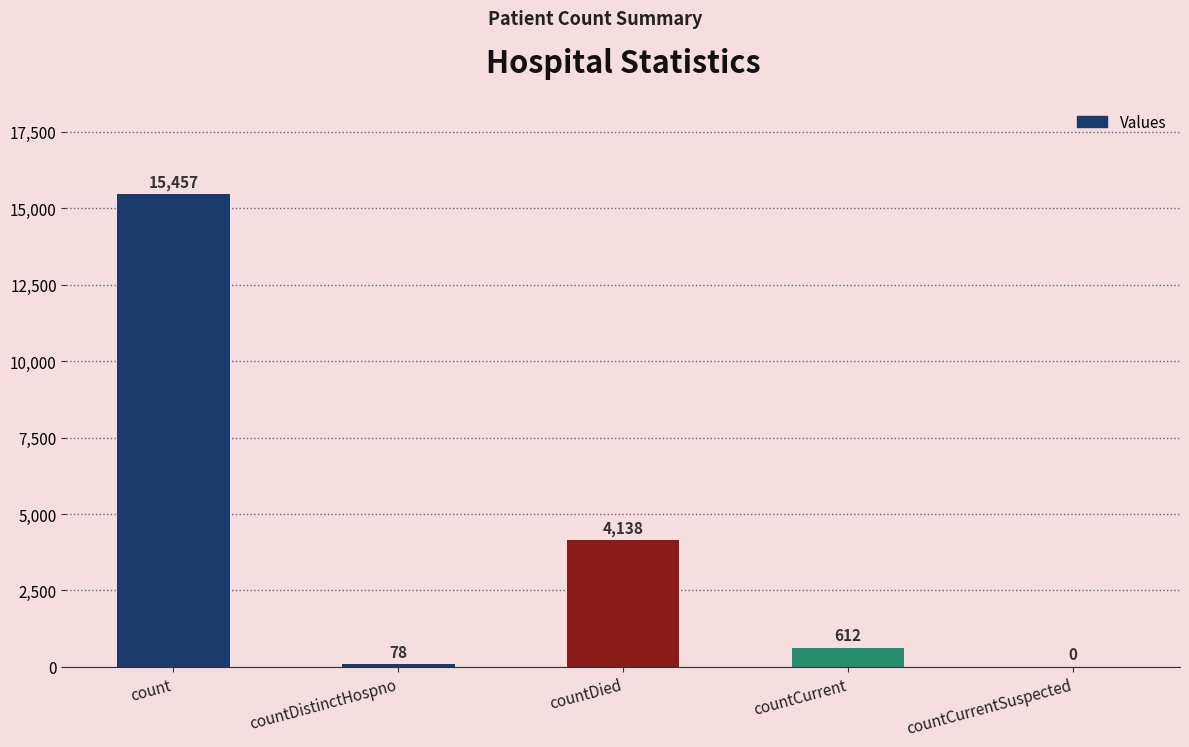

Reading left to right, transcribe all the data shown in this chart.

15457	78	4138	612	0